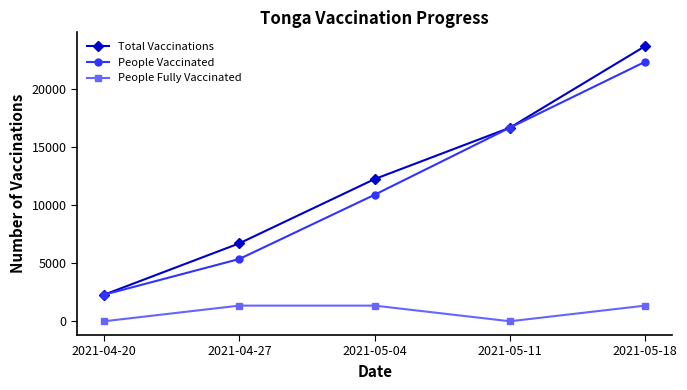

What is the value of the Total Vaccinations point at the 4th from the left?

16683